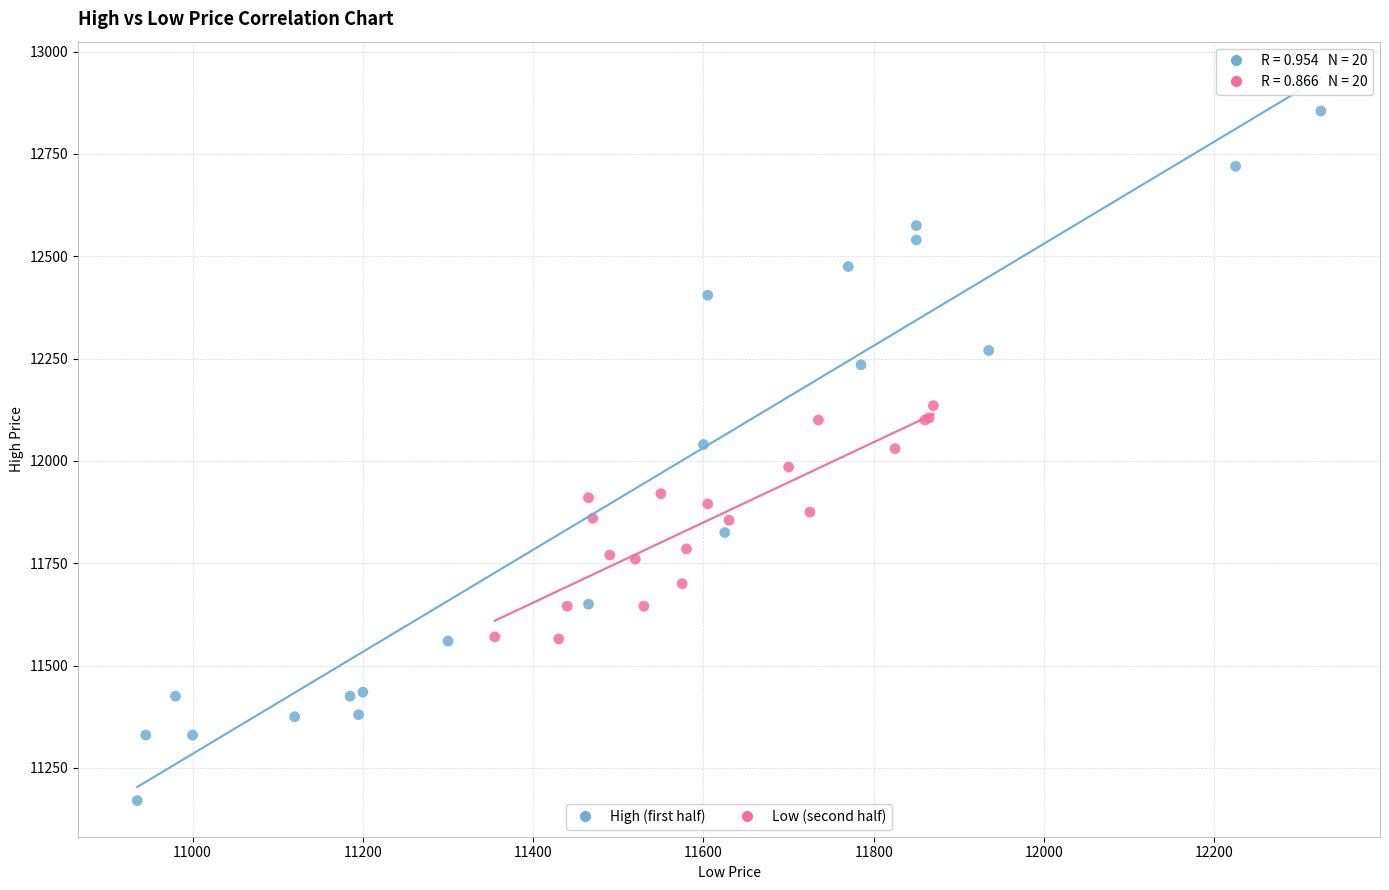

What are all the series names shown in the legend?

High (first half), Low (second half)